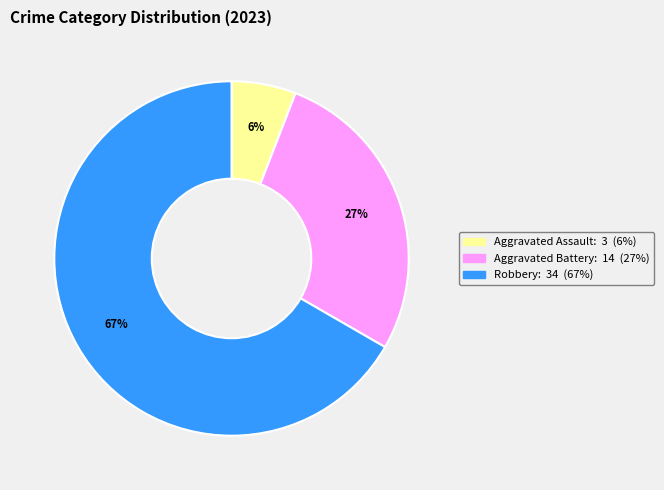

To the nearest percent, what is the difference between the largest and smallest slice percentages?

61%